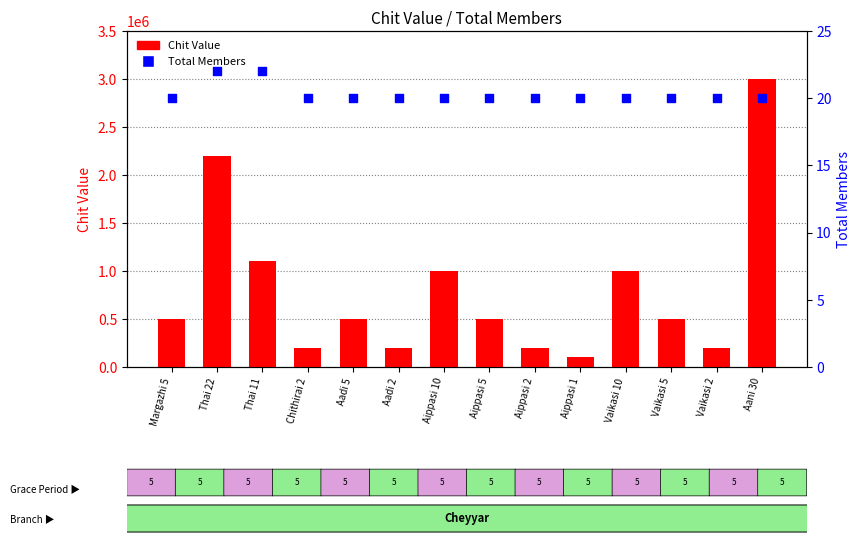

What are all the series names shown in the legend?

Chit Value, Total Members